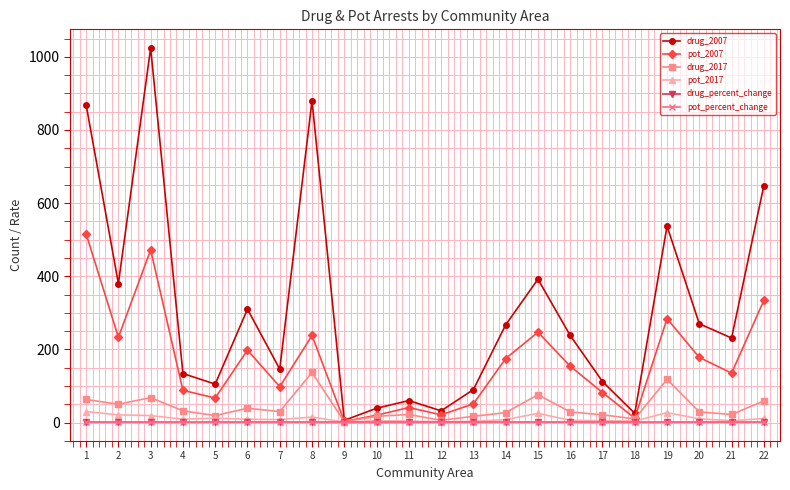

How many interior local valleys does the drug_2007 series have?

7